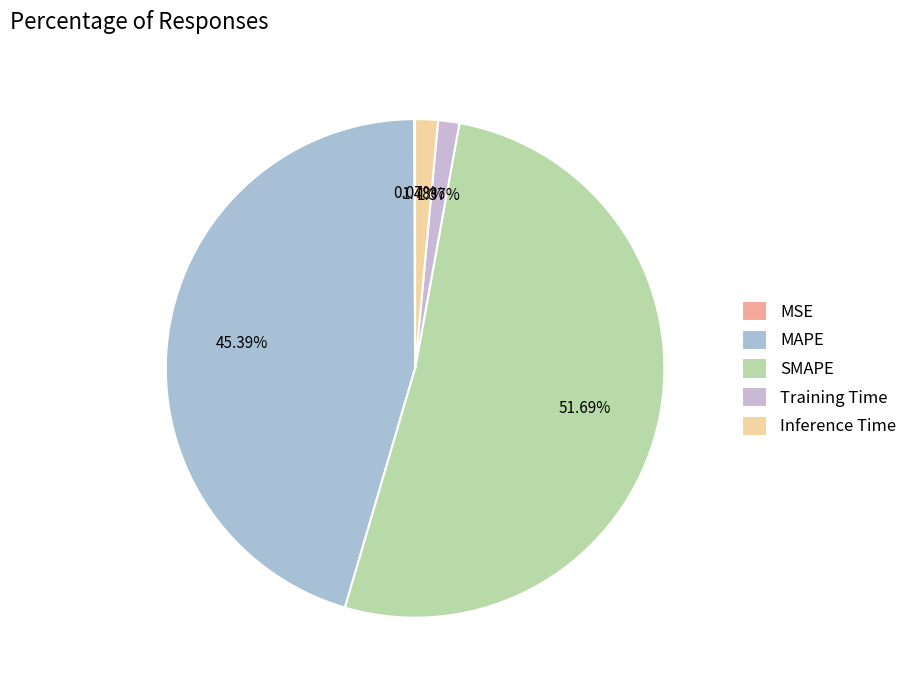

Which category has the biggest portion of the pie?

SMAPE